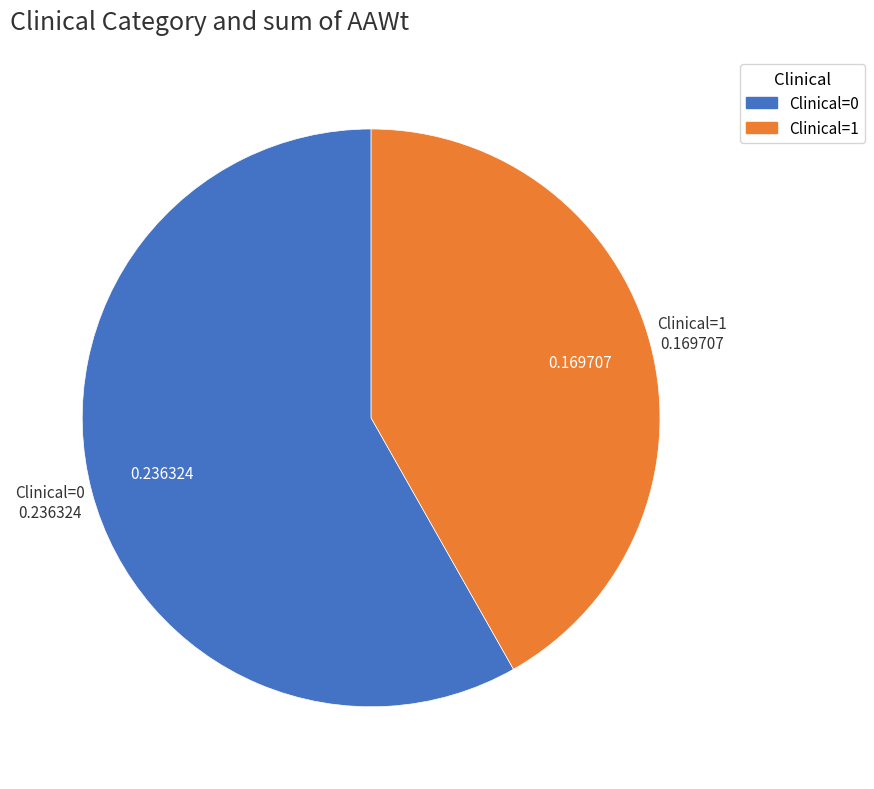

Rank the categories by value from lowest to highest.

Clinical=1, Clinical=0